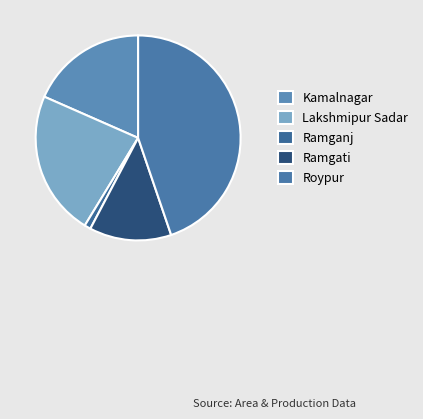

To the nearest percent, what percentage of the pie is Ramganj?

1%